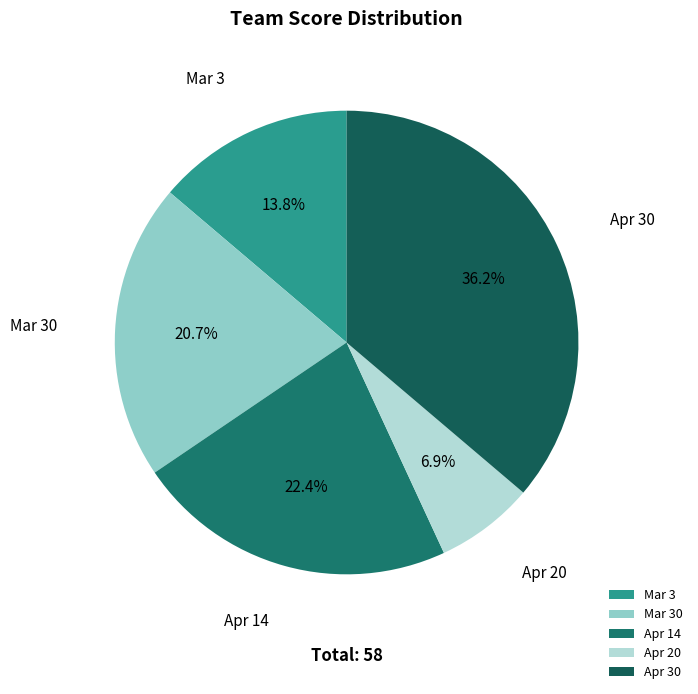

To the nearest percent, what is the combined percentage of Apr 30 and Mar 30?

57%